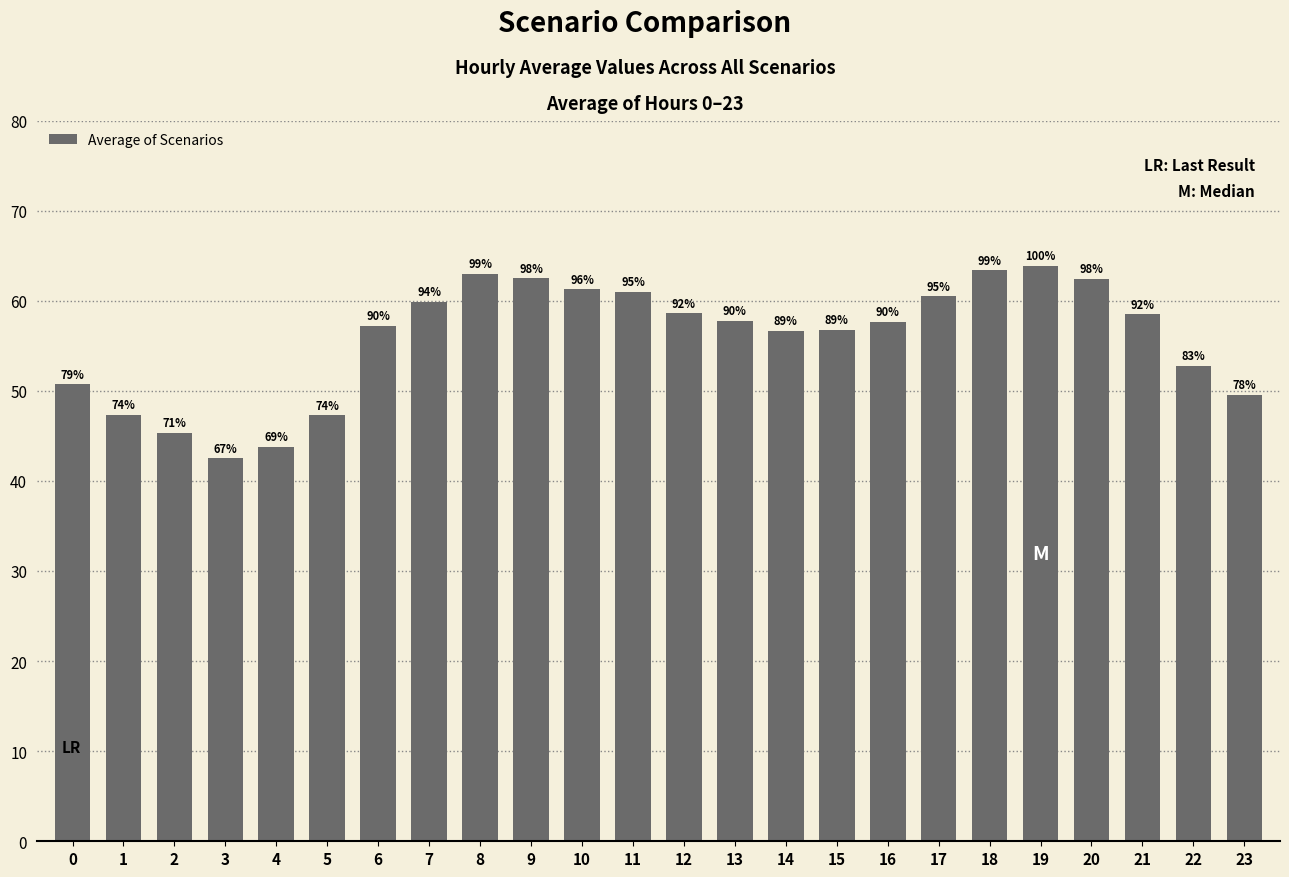

How many bars are there in total?

24